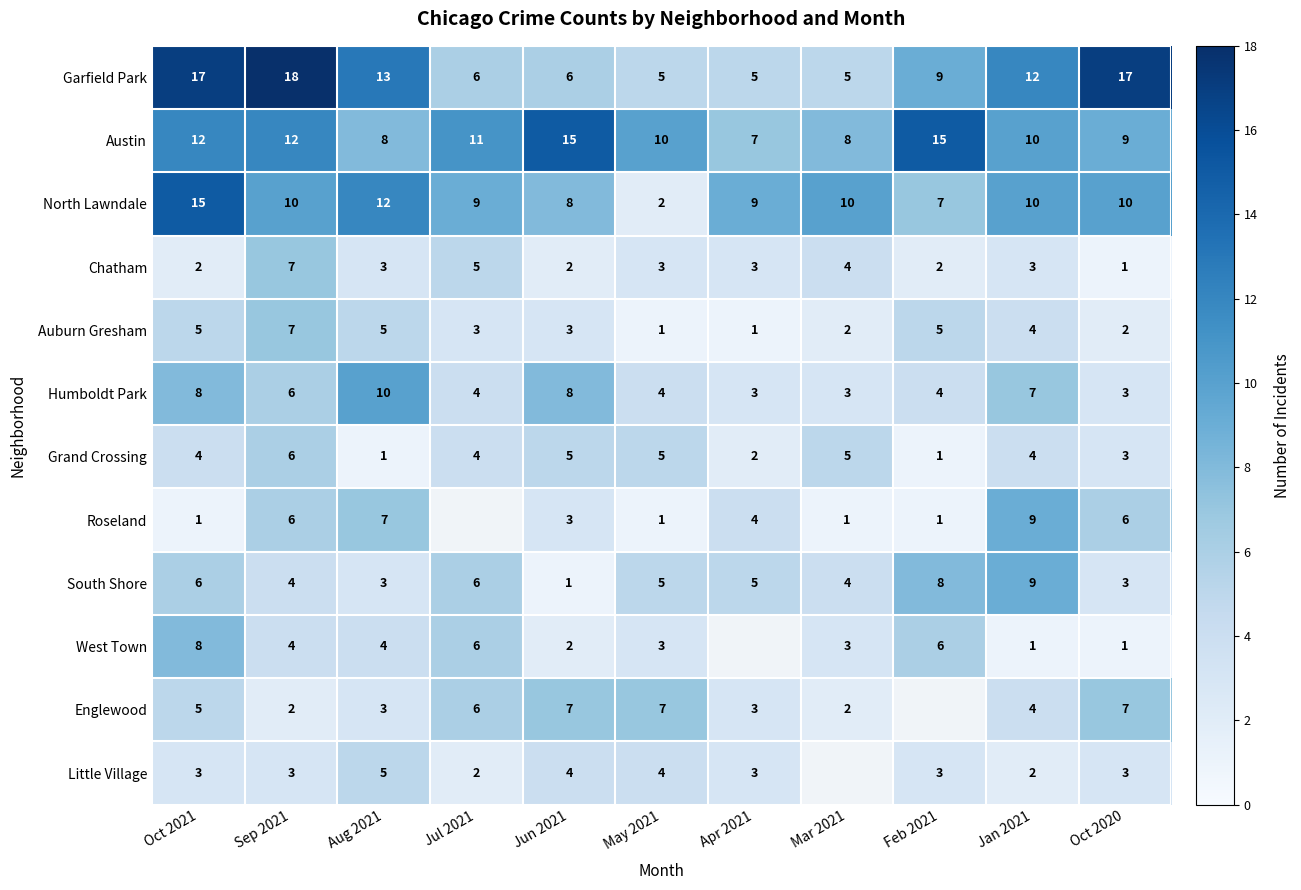

At how many categories does at least one series exceed 2?

11